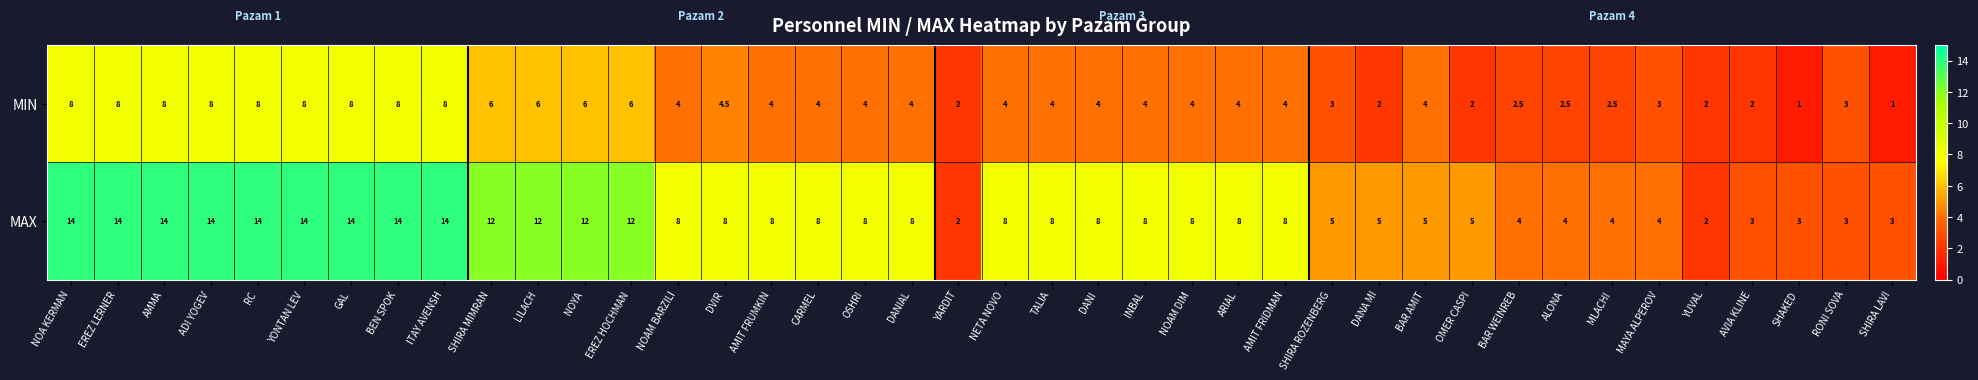

How many categories are shown in the chart?

40